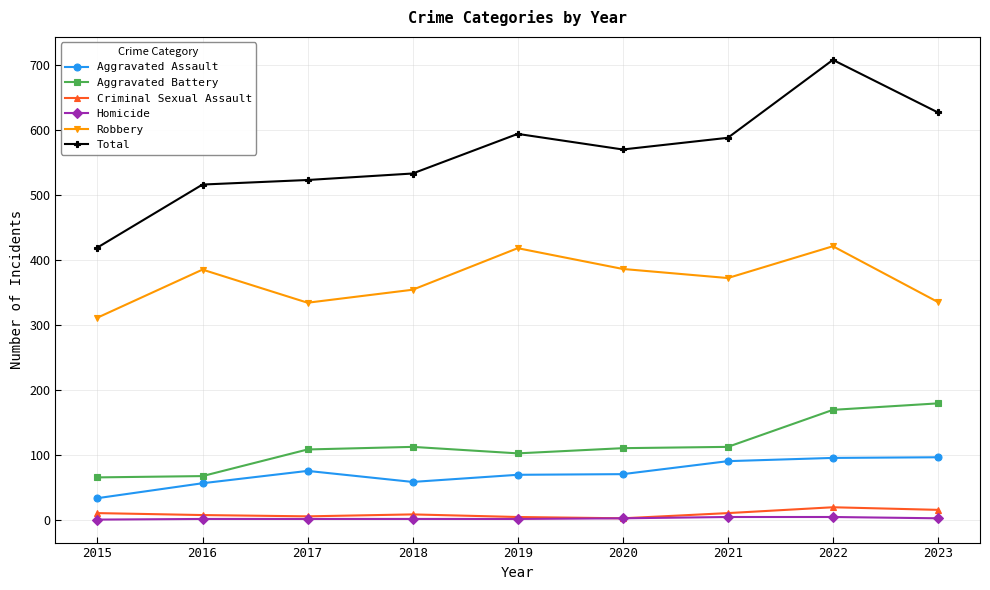

Which series has the largest range (max minus min)?

Total